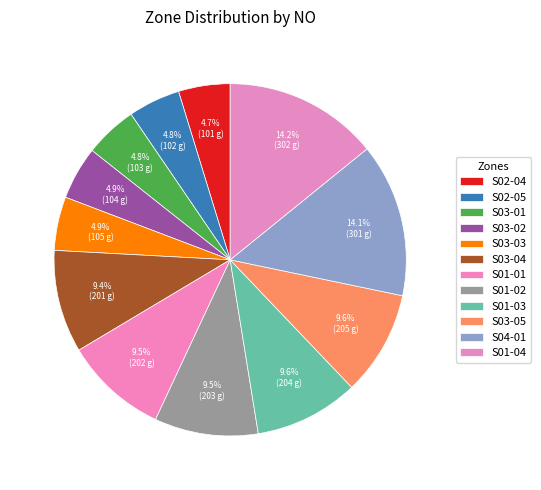

True or false: S03-03 accounts for 14% of the total.

False